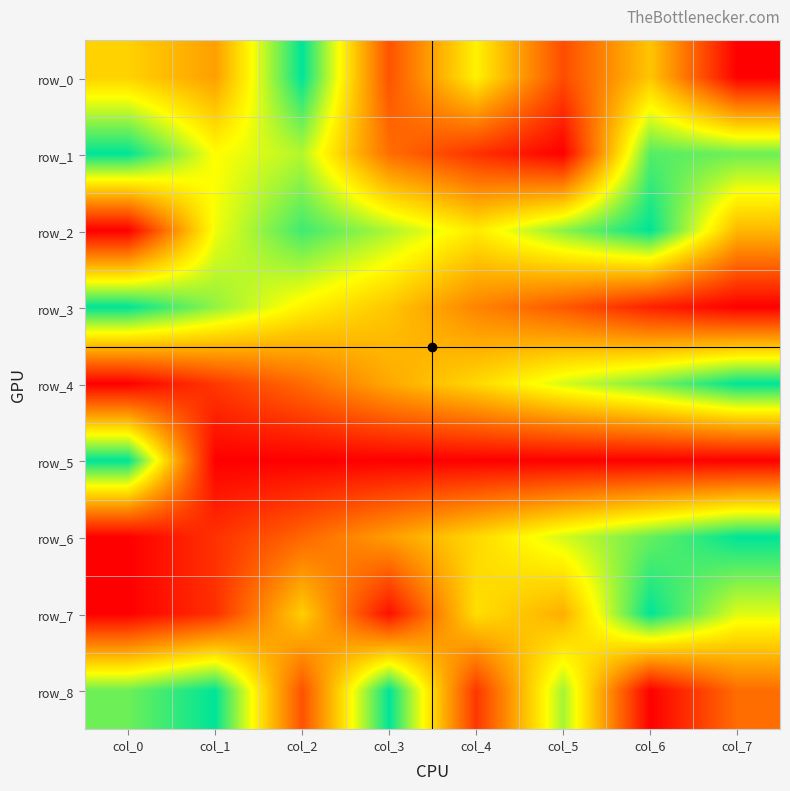

Which series has the largest total across all categories?

row_2